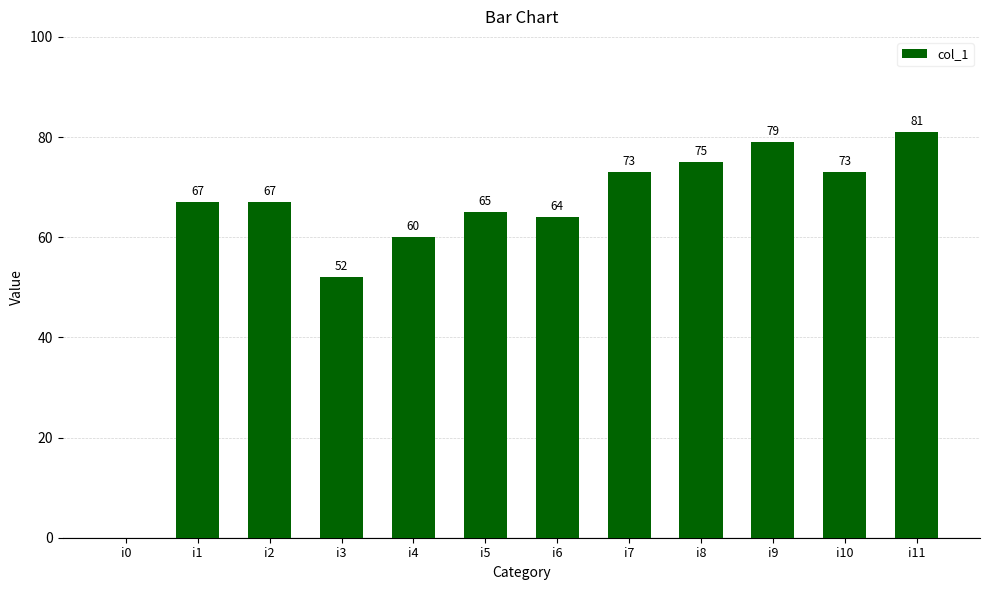

What is the greatest value displayed?

81